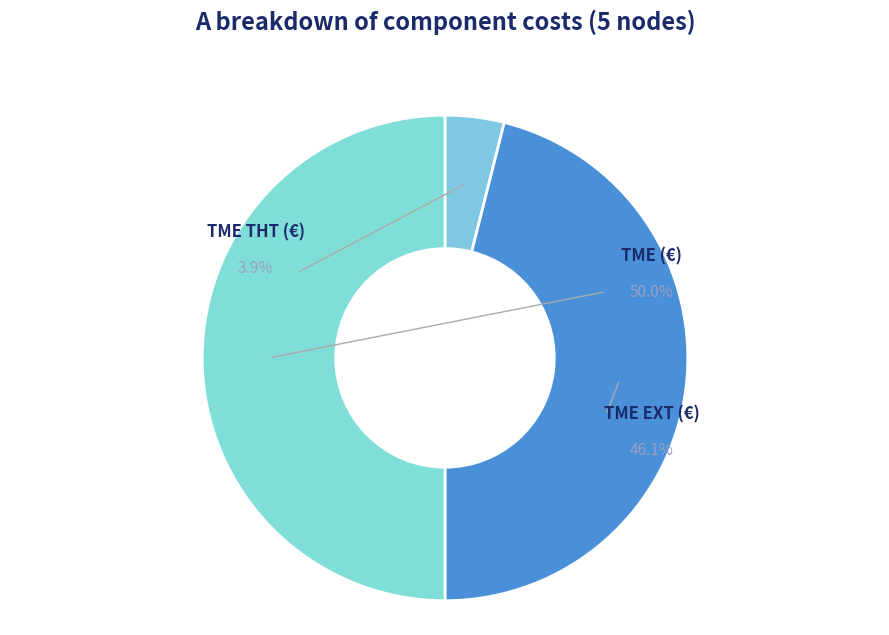

What is the smallest slice in the pie chart?

TME THT (€)